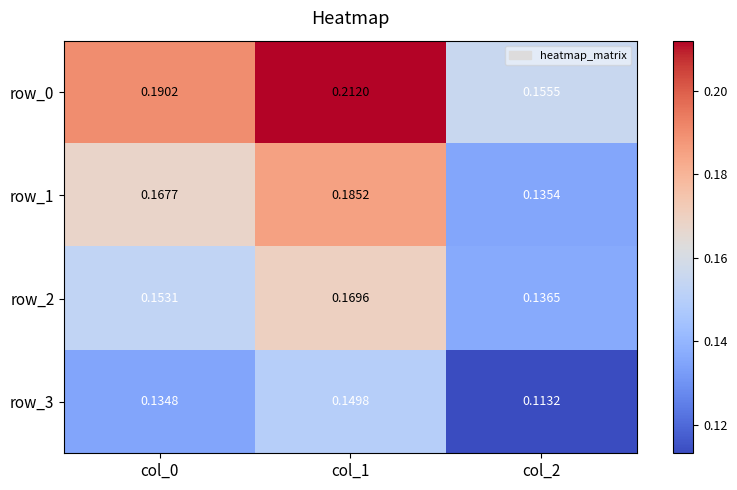

Rank the series by their average value, from highest to lowest.

row_0, row_1, row_2, row_3